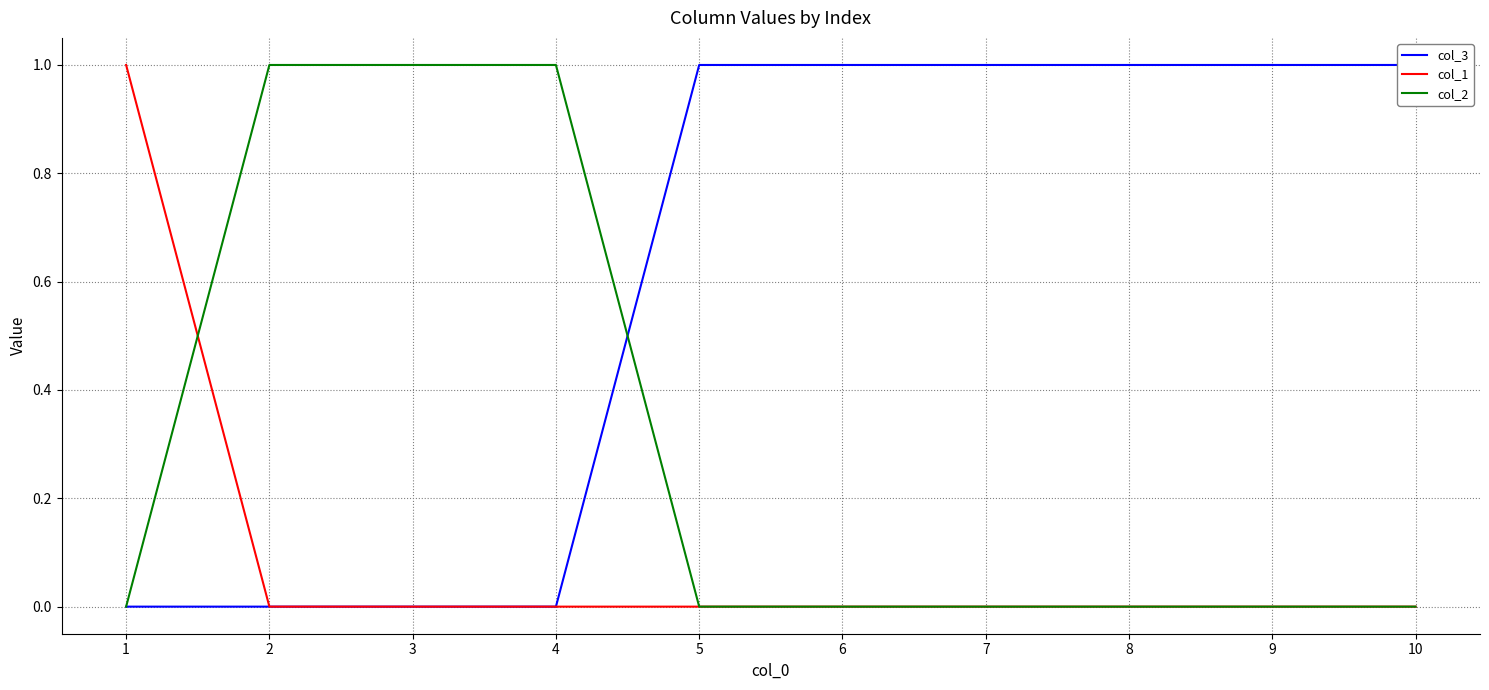

What is the difference between the col_2 values at 5 and 2?

1